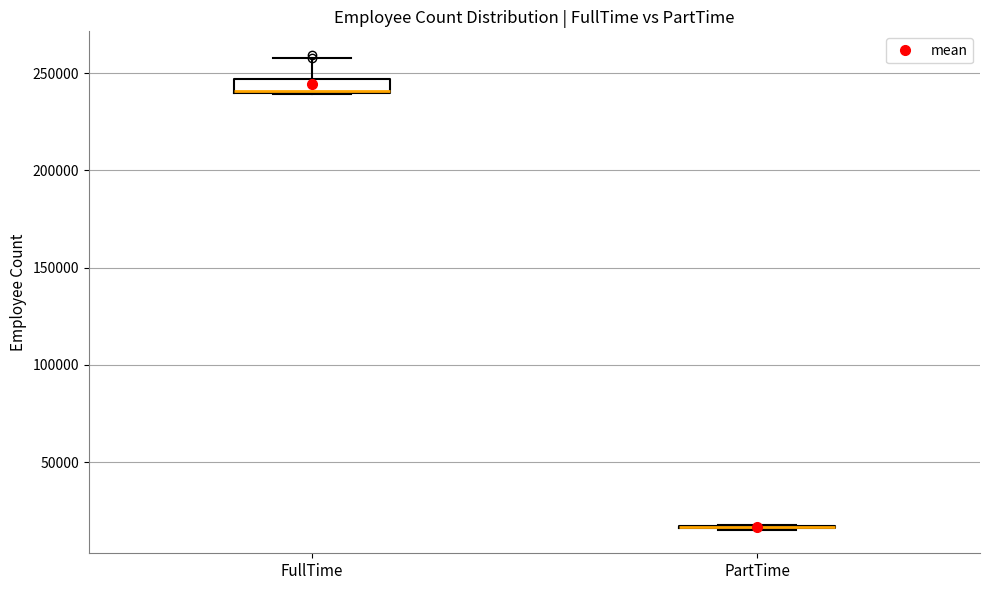

Where is the upper edge of the box for FullTime on the y-axis? The values are not printed on the chart, so give them approximately, as read against the axis.

245000